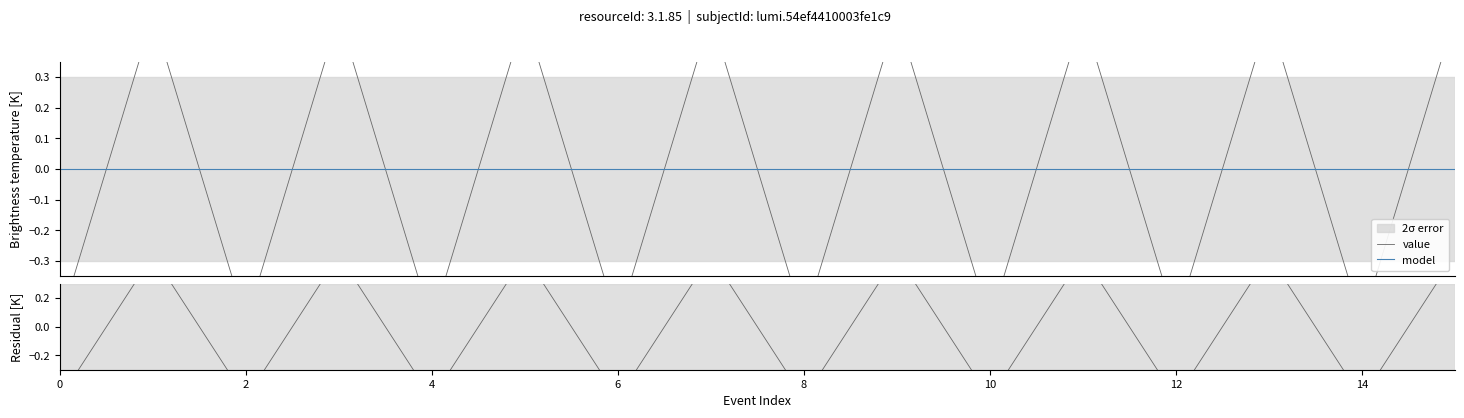

True or false: value has more than 0 interior local peaks.

True